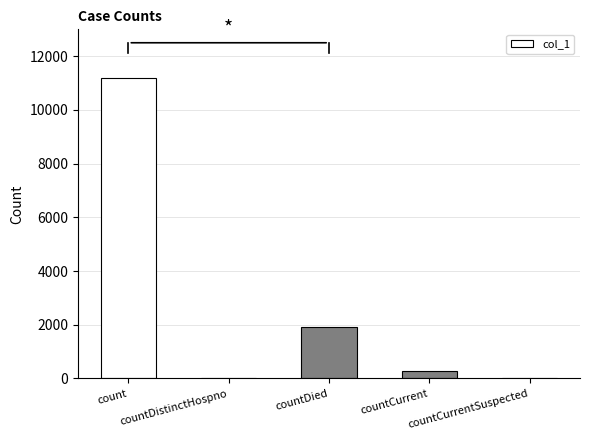

Reading right to left, what are all the values shown in this chart?

countCurrentSuspected=0	countCurrent=274	countDied=1904	countDistinctHospno=0	count=11181